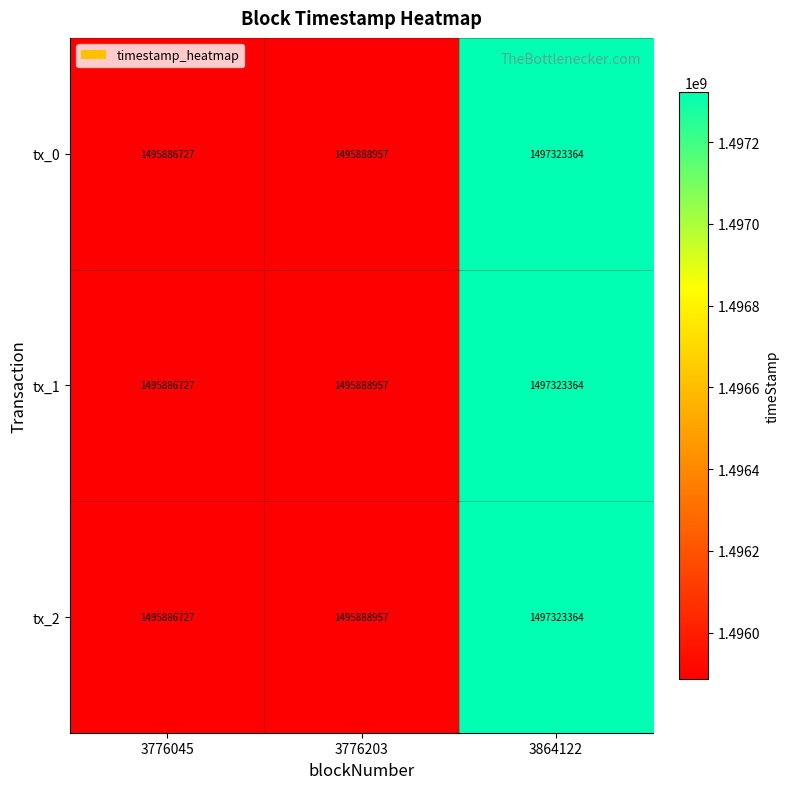

Is it true that tx_2 equals 1495888957 at 3776203?

True